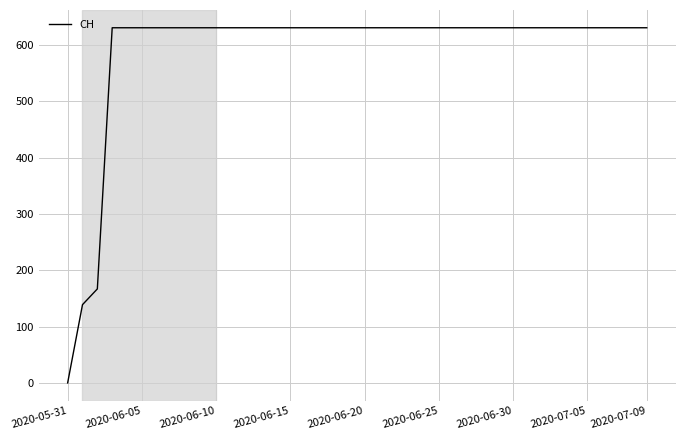

What is the greatest value displayed?

631